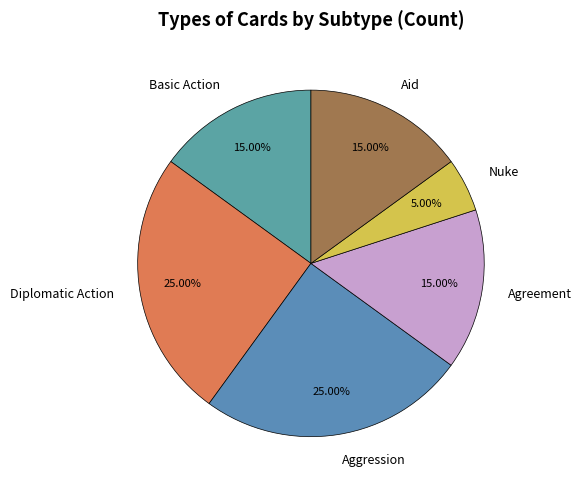

What is the smallest slice in the pie chart?

Nuke